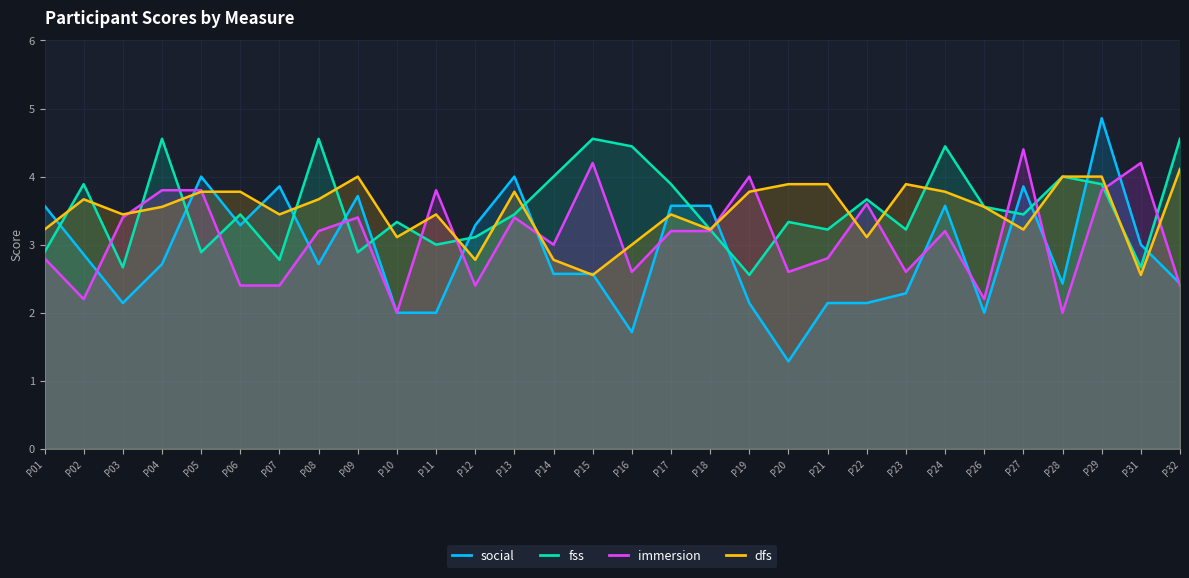

Rank the categories by dfs value from highest to lowest.

P32, P09, P28, P29, P20, P21, P23, P05, P06, P13, P19, P24, P02, P08, P04, P26, P03, P07, P11, P17, P01, P18, P27, P10, P22, P16, P12, P14, P15, P31